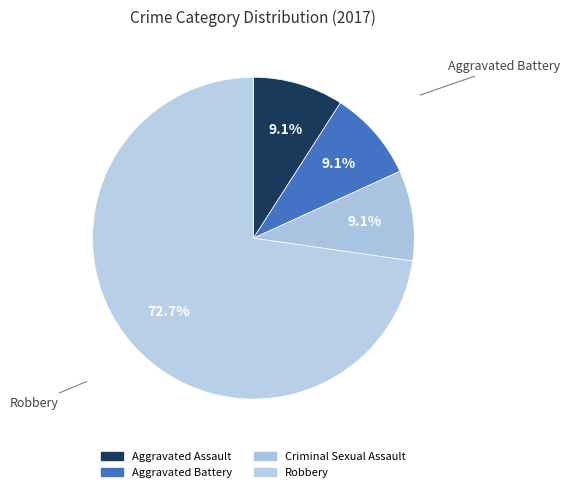

What percentage do Criminal Sexual Assault and Aggravated Battery together represent?

18.2%